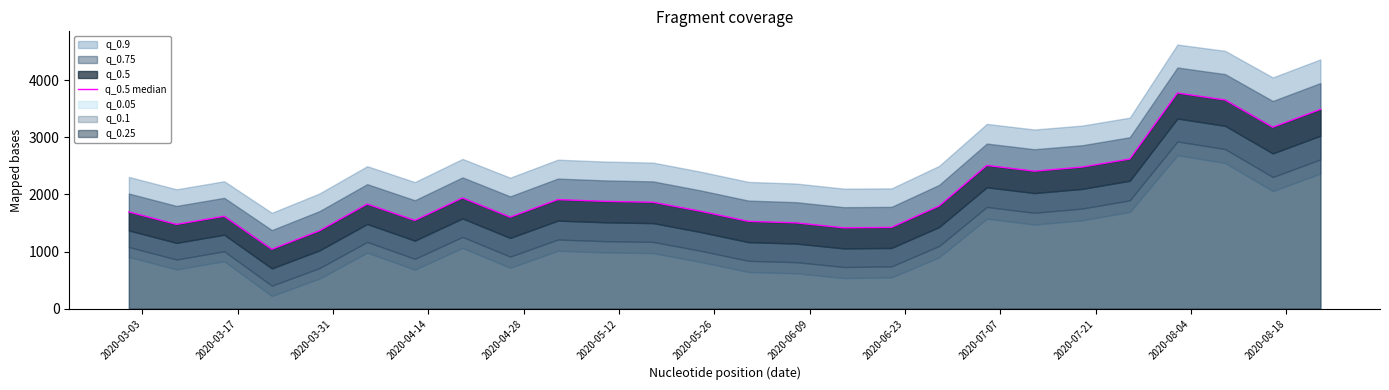

Does the chart have visible grid lines?

No